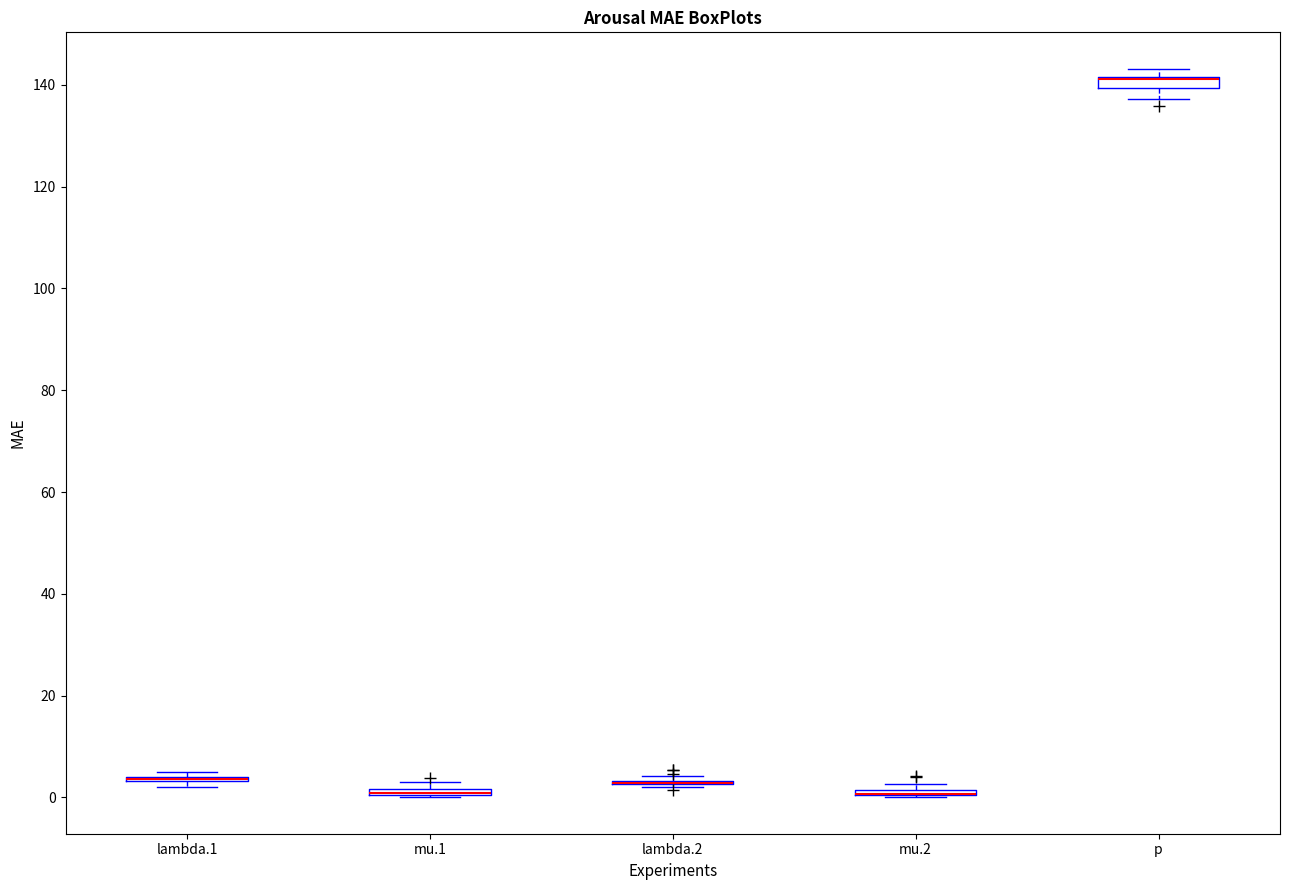

Where is the upper edge of the box for p on the y-axis? The values are not printed on the chart, so give them approximately, as read against the axis.

142